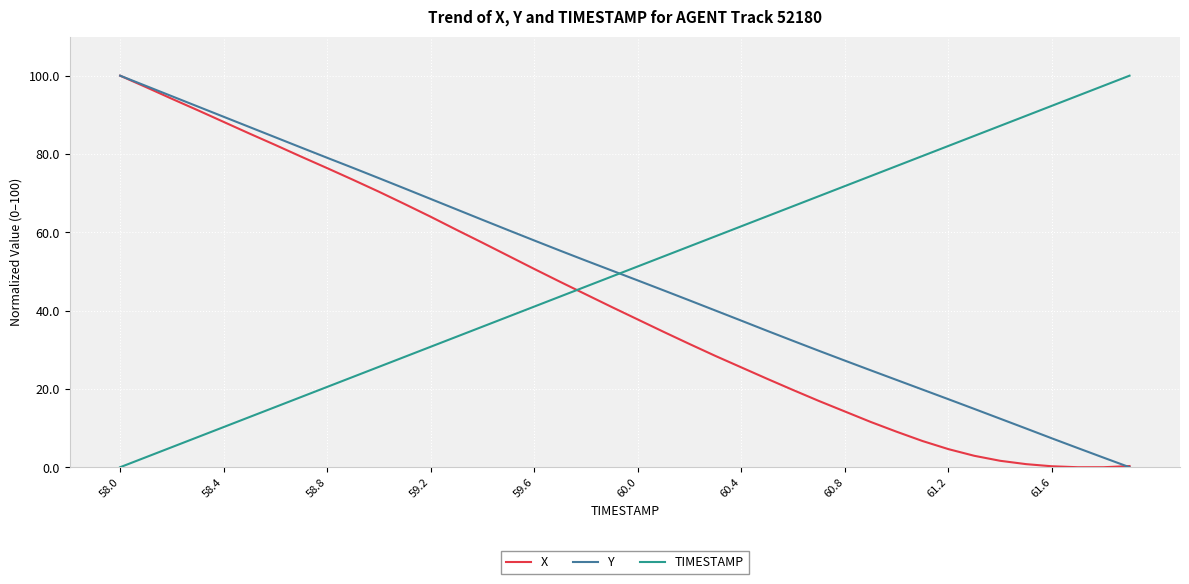

True or false: TIMESTAMP and Y cross at least once.

True